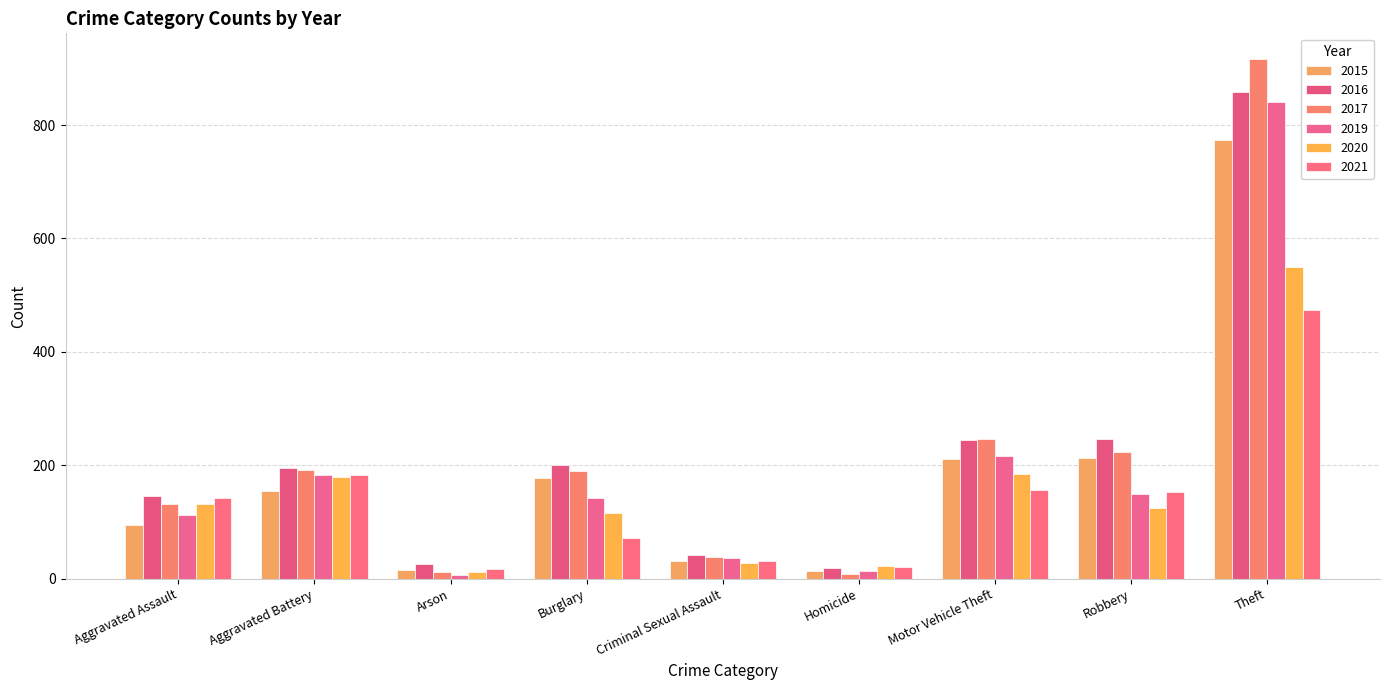

Between Motor Vehicle Theft and Aggravated Battery, which is larger?

Motor Vehicle Theft